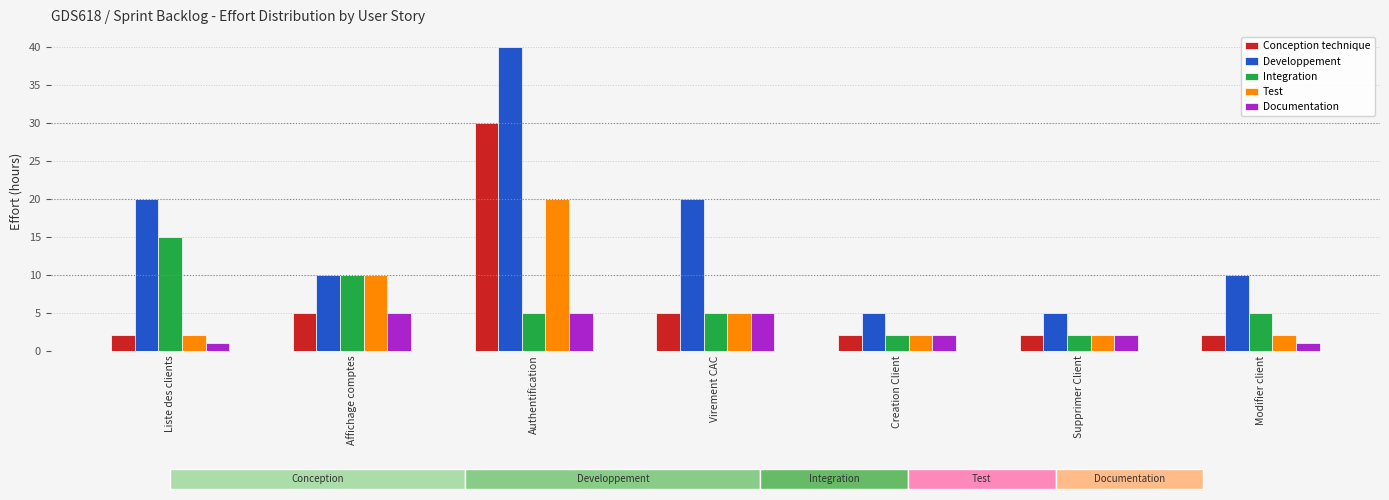

Reading left to right, transcribe all the data shown in this chart.

Conception technique: 2	5	30	5	2	2	2
Developpement: 20	10	40	20	5	5	10
Integration: 15	10	5	5	2	2	5
Test: 2	10	20	5	2	2	2
Documentation: 1	5	5	5	2	2	1